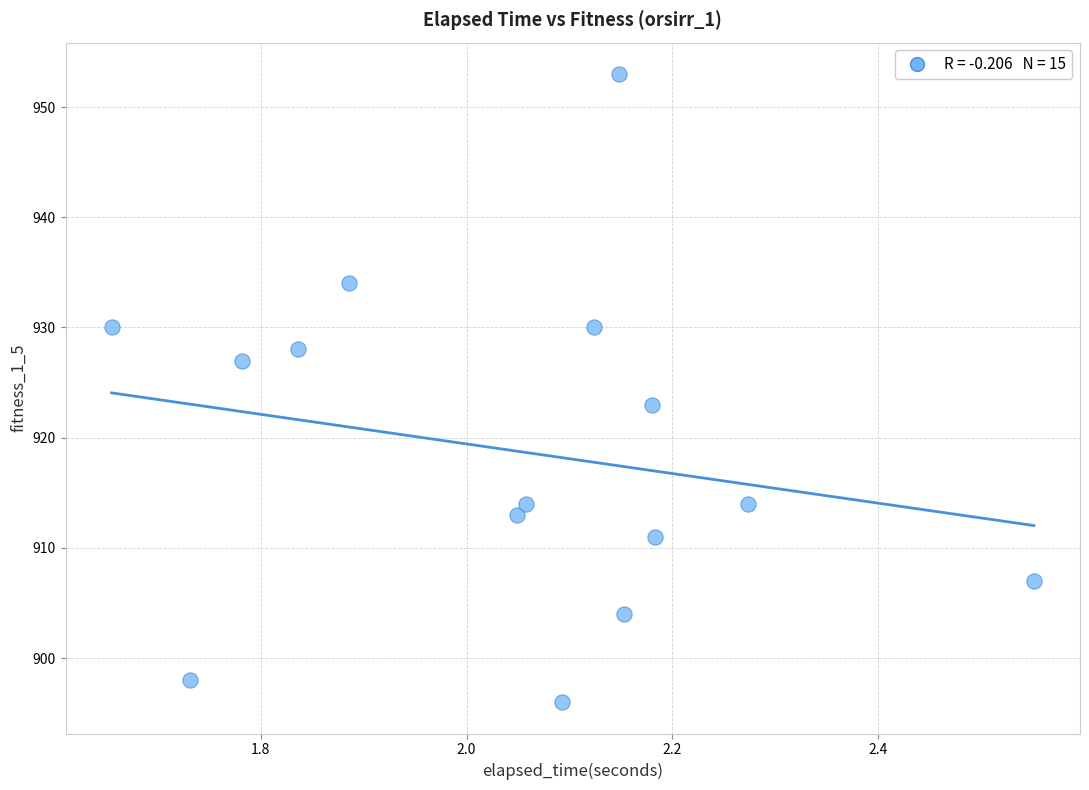

What Y value in the scatter plot is closest to 924?

923